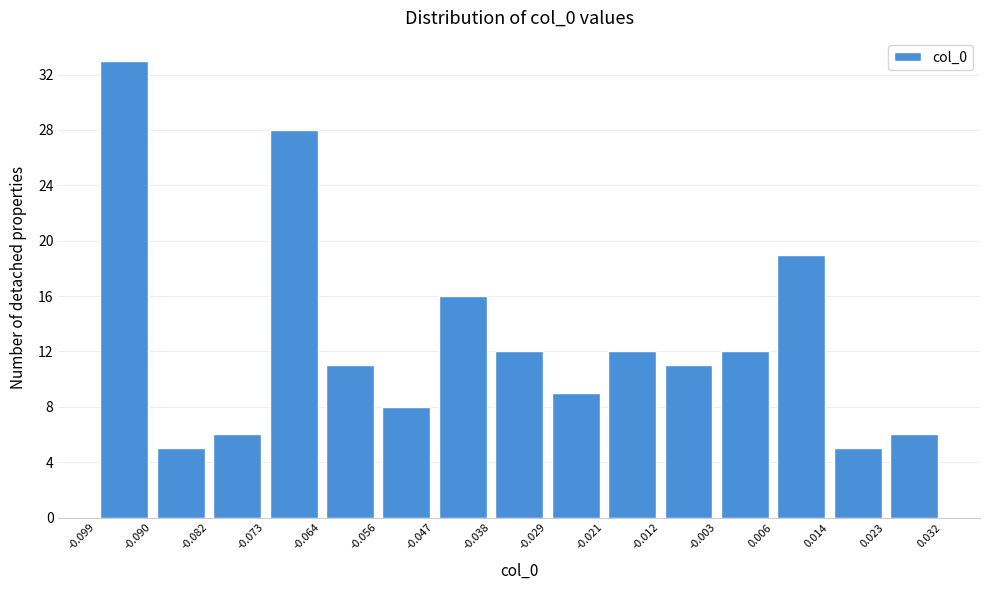

Reading left to right, transcribe this chart: for each bar, give the range it covers on the x-axis and its height. The values are not printed on the chart, so give them approximately, as read against the axis.

-0.099 to -0.090: 33
-0.090 to -0.082: 5
-0.082 to -0.073: 6
-0.073 to -0.064: 28
-0.064 to -0.056: 11
-0.056 to -0.047: 8
-0.047 to -0.038: 16
-0.038 to -0.029: 12
-0.029 to -0.021: 9
-0.021 to -0.012: 12
-0.012 to -0.003: 11
-0.003 to 0.006: 12
0.006 to 0.014: 19
0.014 to 0.023: 5
0.023 to 0.032: 6